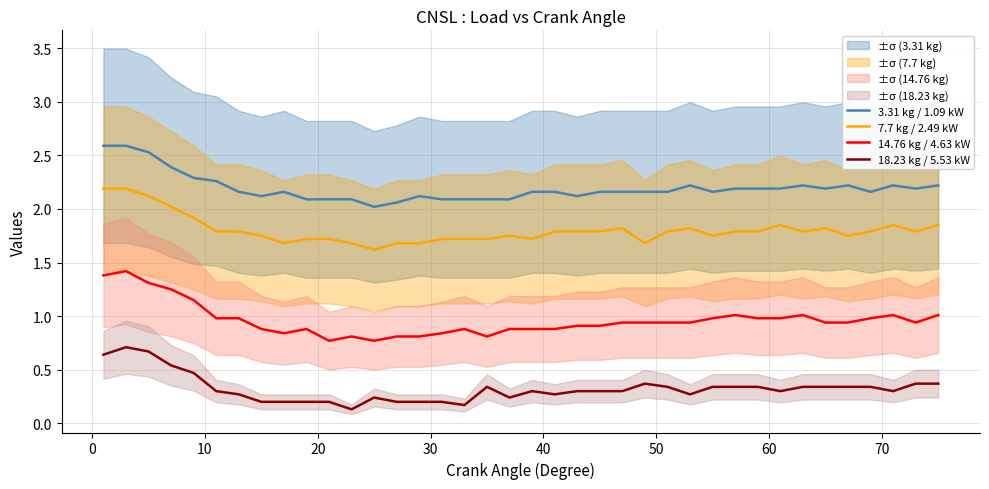

What is the maximum value for 18.23 kg / 5.53 kW?

0.7